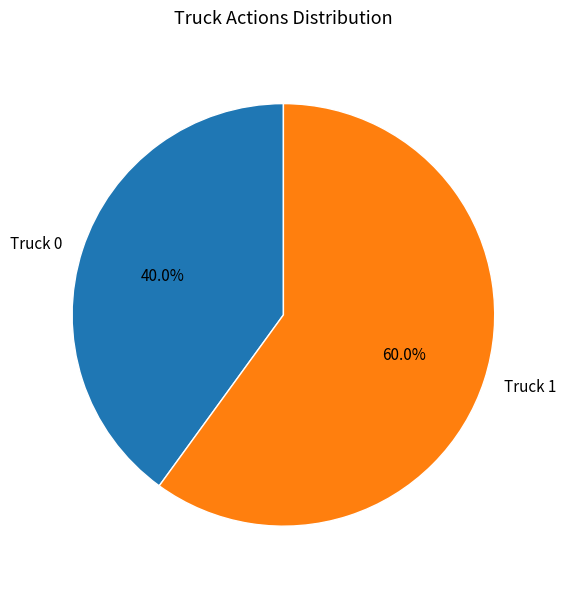

To the nearest percent, what is the difference between the Truck 1 and Truck 0 slice percentages?

20%